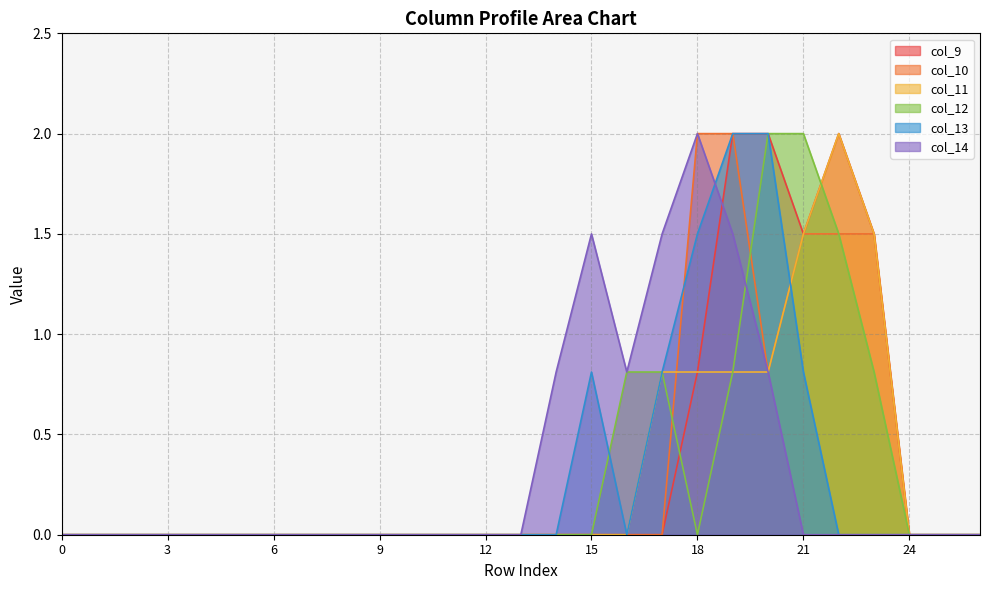

The col_11 series shows 0.0 at 3. True or false?

True